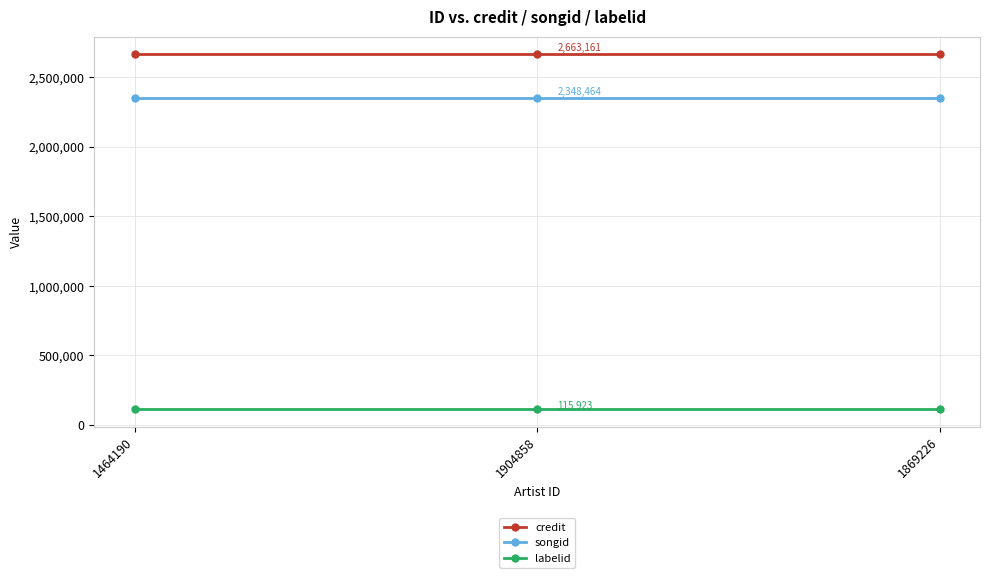

Is this an area chart (filled region under the line)?

No